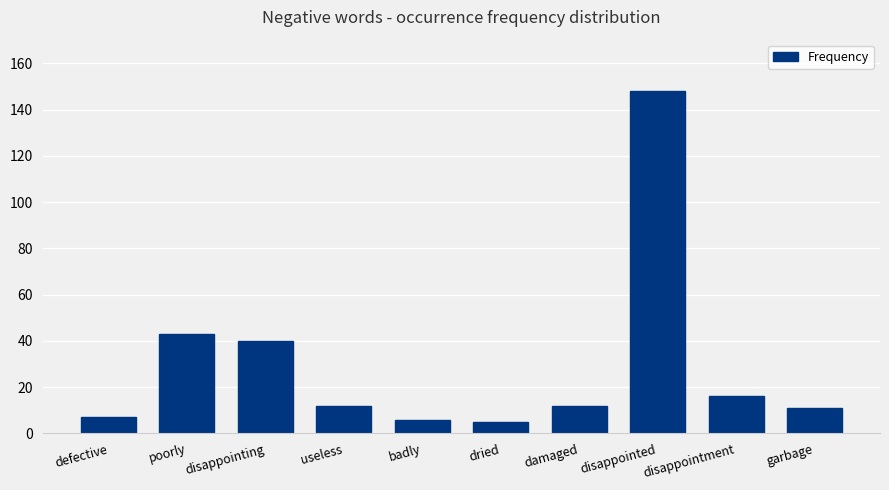

Between disappointed and useless, which is larger?

disappointed